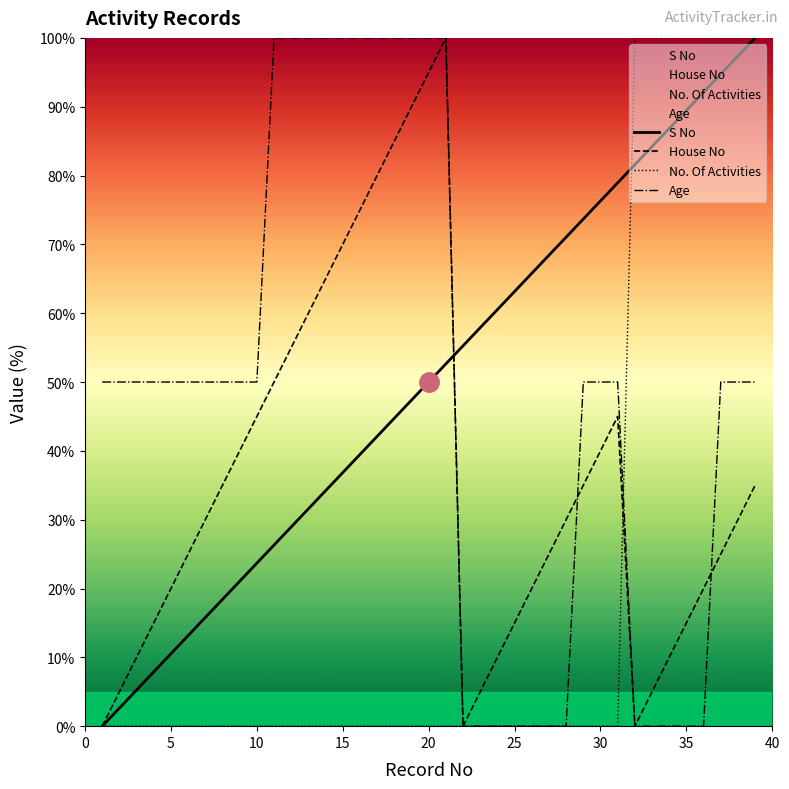

What is the approximate value of Age at 35?

0.0